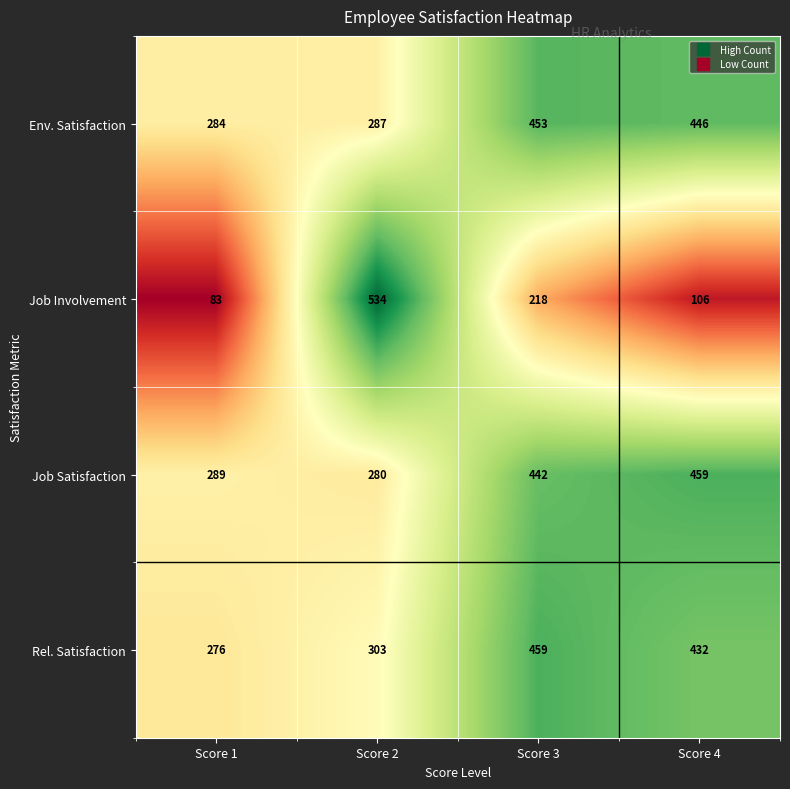

At how many categories does at least one series exceed 374?

3